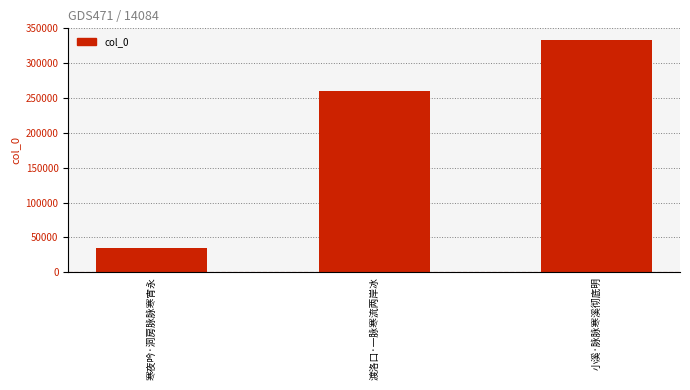

How many data points are less than 259493?

1